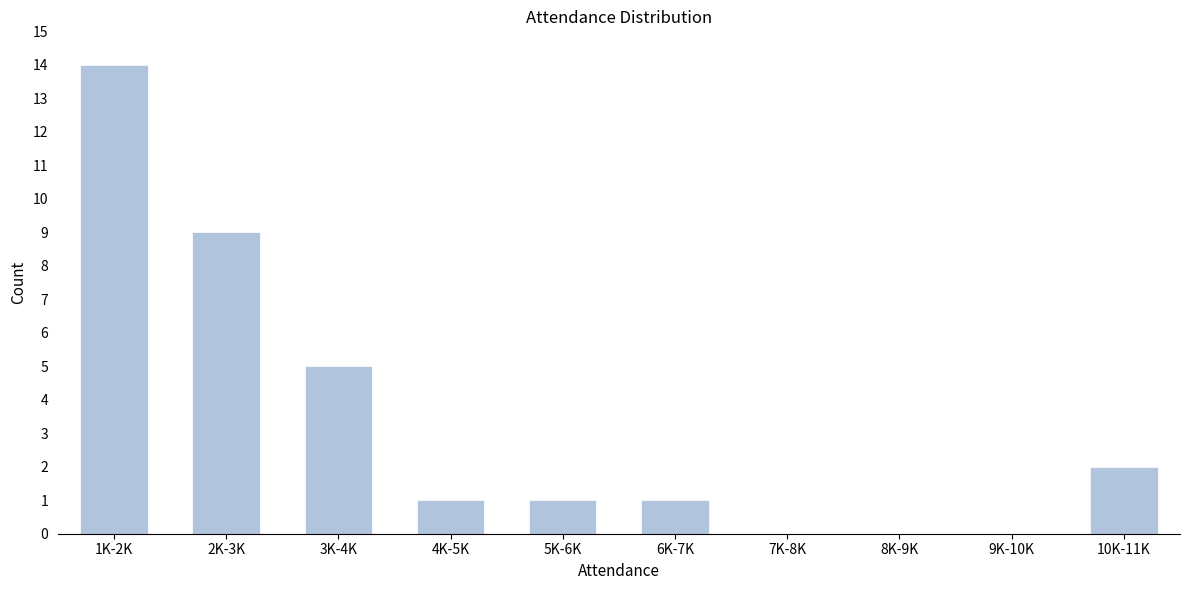

Reading left to right, what are all the values shown in this chart?

1K-2K=14	2K-3K=9	3K-4K=5	4K-5K=1	5K-6K=1	6K-7K=1	7K-8K=0	8K-9K=0	9K-10K=0	10K-11K=2